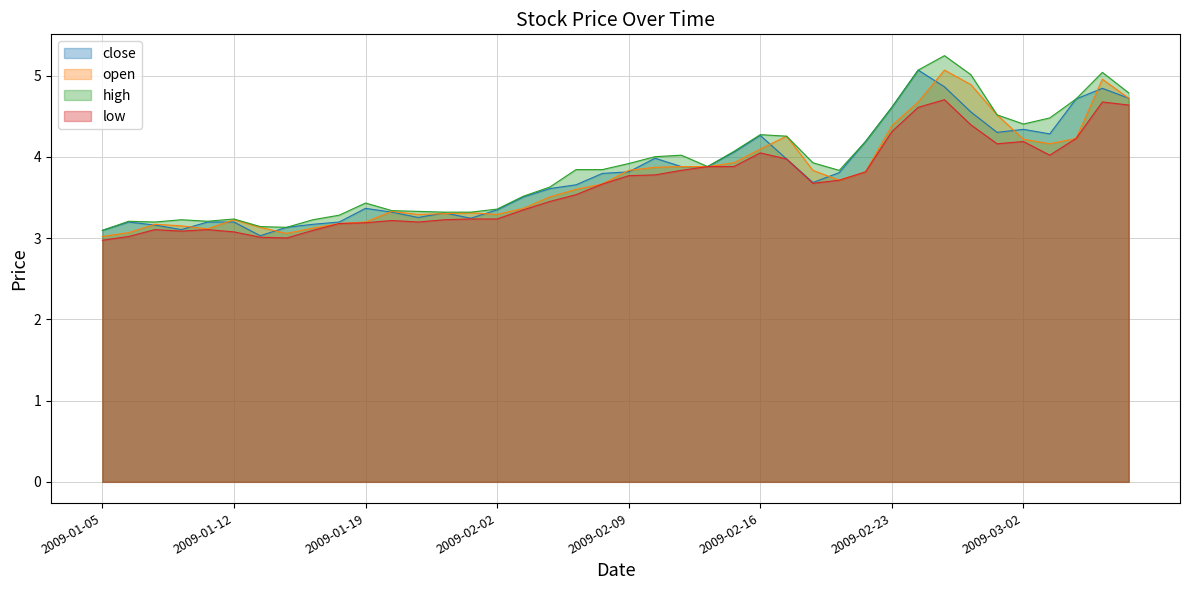

At how many categories does at least one series exceed 4?

16